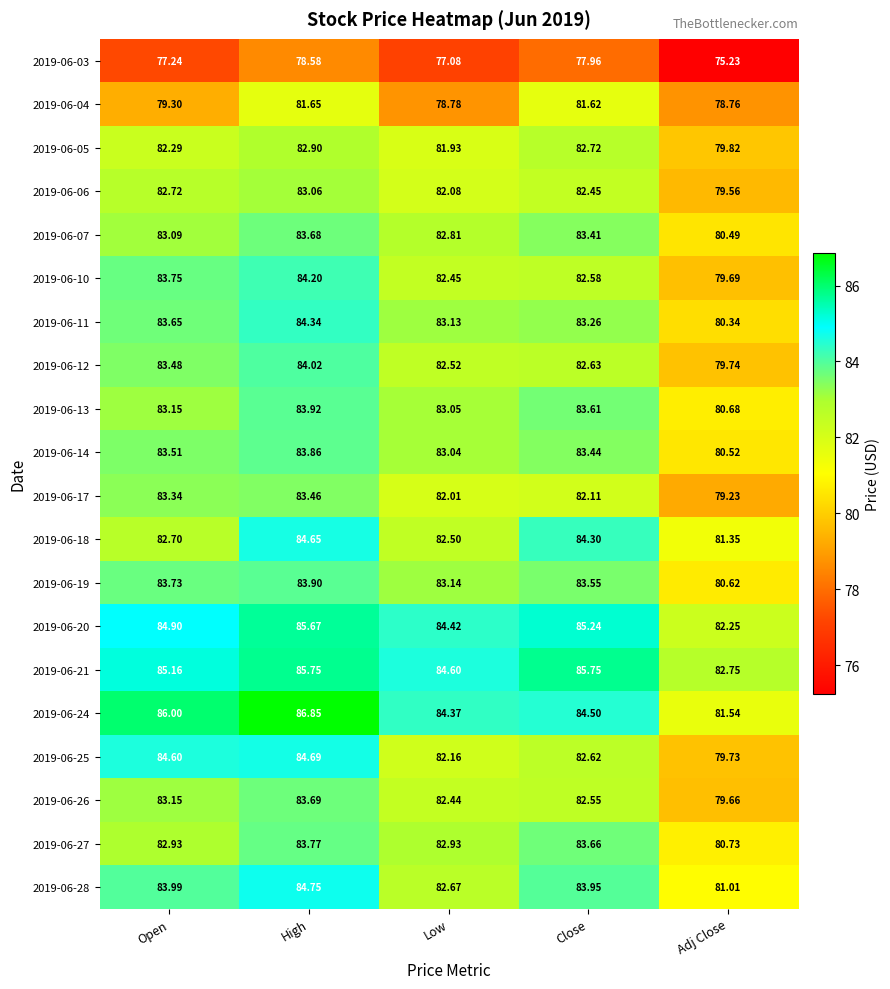

Rank the series by their maximum value, from highest to lowest.

2019-06-24, 2019-06-21, 2019-06-20, 2019-06-28, 2019-06-25, 2019-06-18, 2019-06-11, 2019-06-10, 2019-06-12, 2019-06-13, 2019-06-19, 2019-06-14, 2019-06-27, 2019-06-26, 2019-06-07, 2019-06-17, 2019-06-06, 2019-06-05, 2019-06-04, 2019-06-03